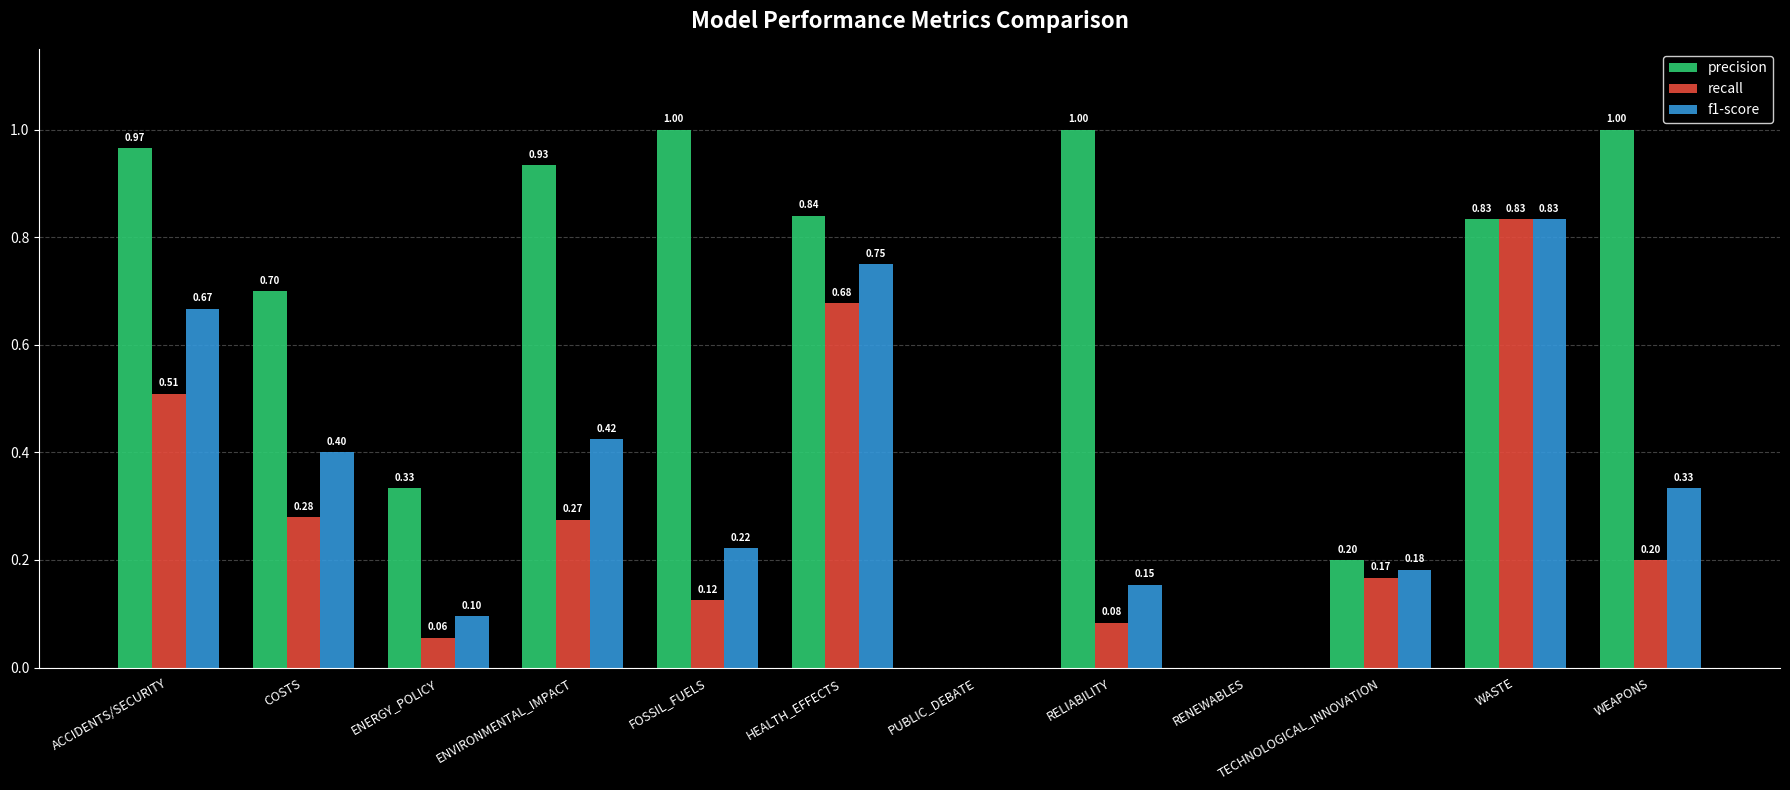

Between TECHNOLOGICAL_INNOVATION and WEAPONS, which series saw the biggest shift?

precision